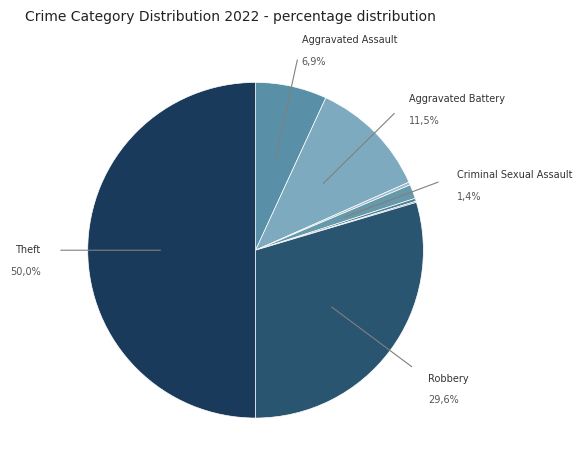

What portion of the pie excludes Theft?

50.0%